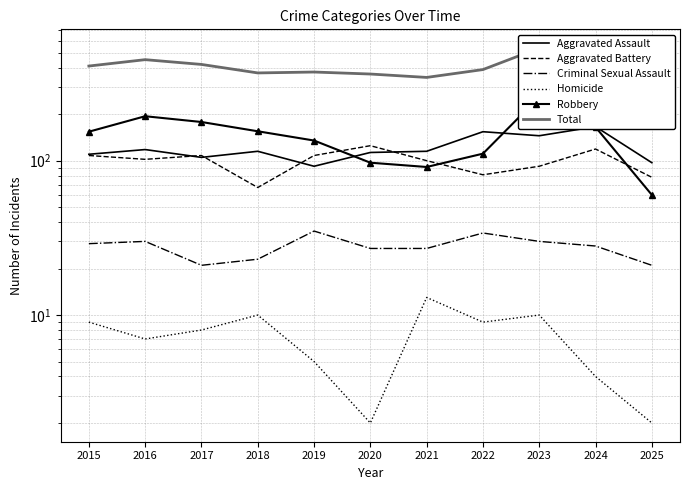

What is the average value of the Homicide series?

7